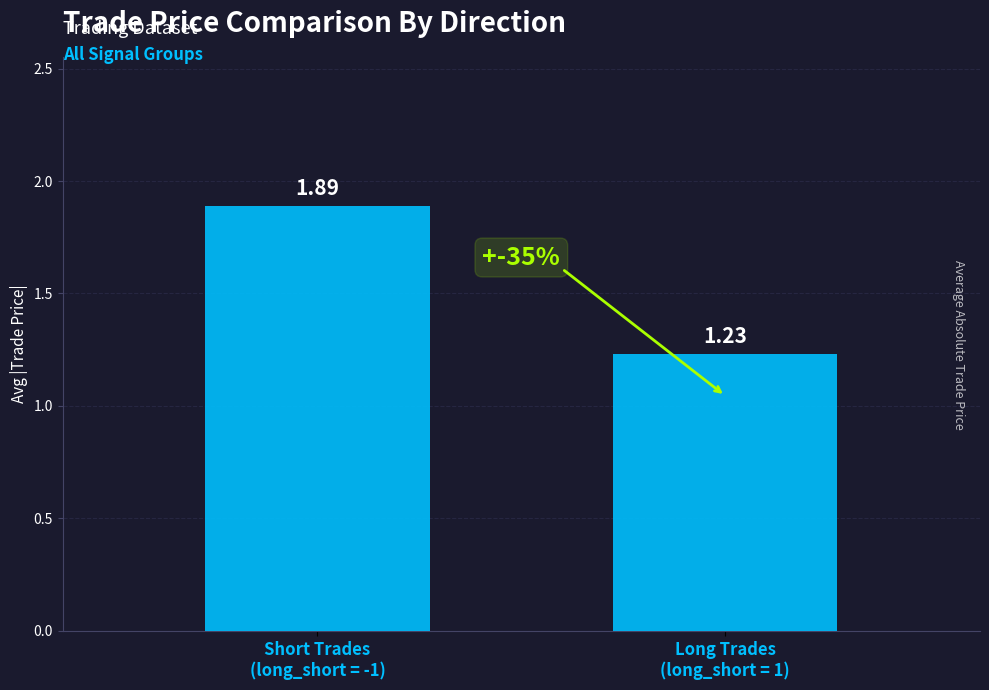

Between Long Trades
(long_short = 1) and Short Trades
(long_short = -1), which is larger?

Short Trades
(long_short = -1)